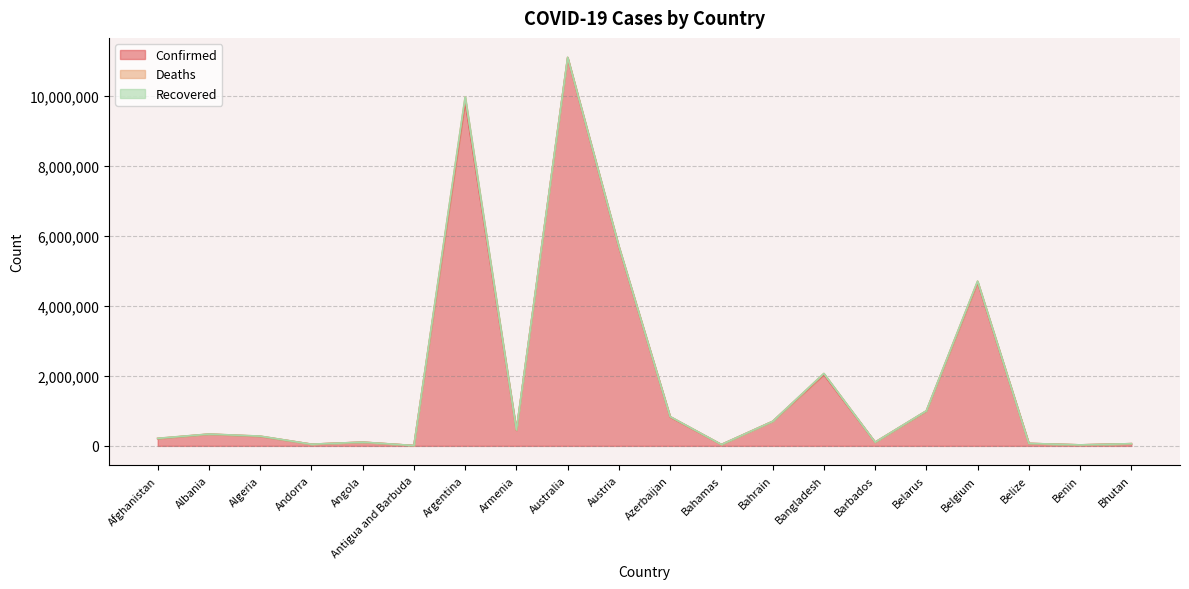

How many lines are shown in the chart?

3